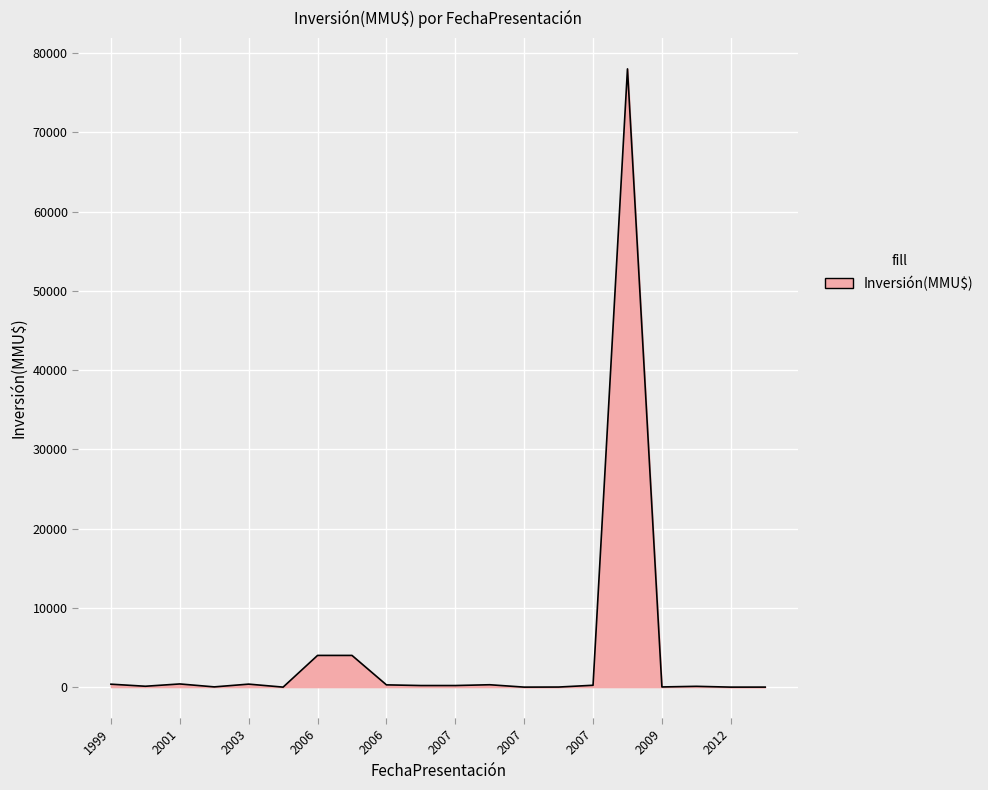

What is the greatest value displayed?

78000